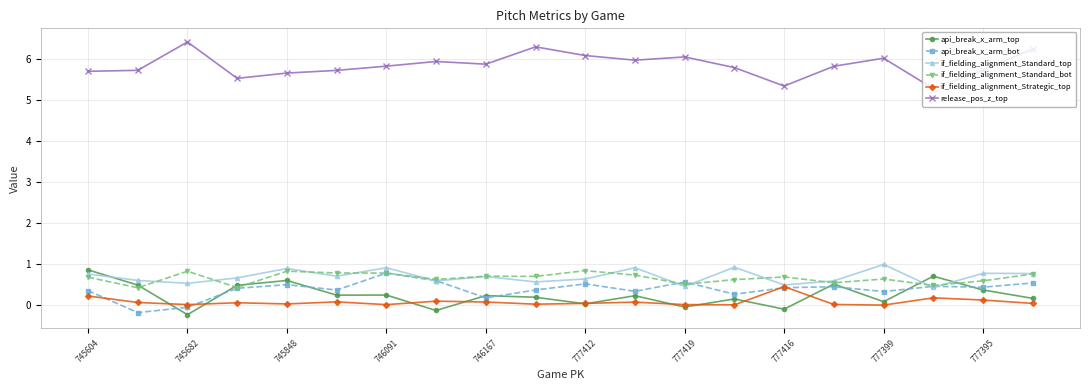

Is this an area chart (filled region under the line)?

No